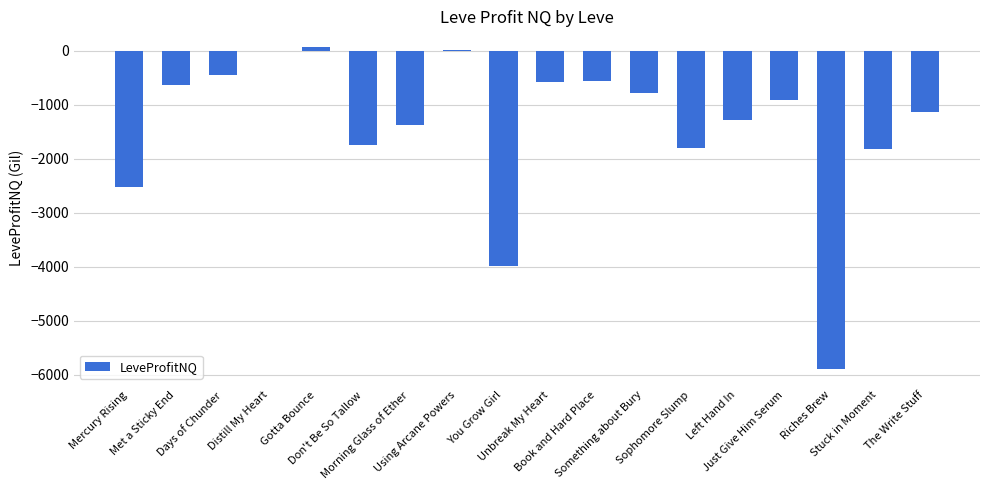

What is the smallest value displayed?

-5896.0